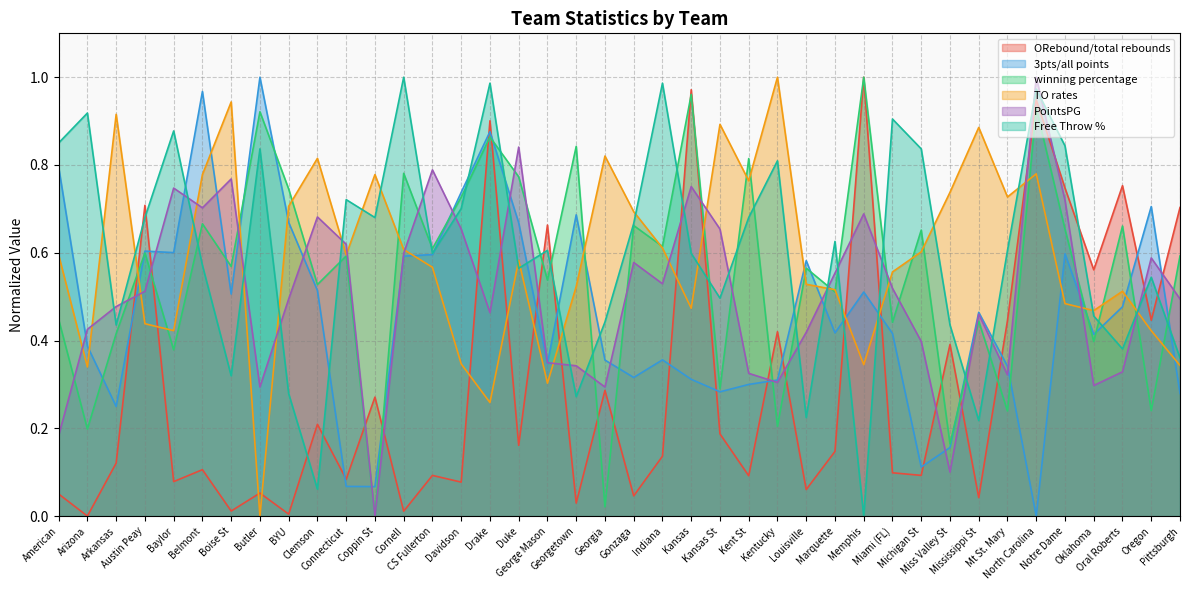

Reading left to right, what are all the values shown in this chart?

ORebound/total rebounds: American=0.1	Arizona=0.0	Arkansas=0.1	Austin Peay=0.7	Baylor=0.1	Belmont=0.1	Boise St=0.0	Butler=0.1	BYU=0.0	Clemson=0.2	Connecticut=0.1	Coppin St=0.3	Cornell=0.0	CS Fullerton=0.1	Davidson=0.1	Drake=0.9	Duke=0.2	George Mason=0.7	Georgetown=0.0	Georgia=0.3	Gonzaga=0.0	Indiana=0.1	Kansas=1.0	Kansas St=0.2	Kent St=0.1	Kentucky=0.4	Louisville=0.1	Marquette=0.1	Memphis=1.0	Miami (FL)=0.1	Michigan St=0.1	Miss Valley St=0.4	Mississippi St=0.0	Mt St. Mary=0.4	North Carolina=0.9	Notre Dame=0.7	Oklahoma=0.6	Oral Roberts=0.8	Oregon=0.4	Pittsburgh=0.7
3pts/all points: American=0.8	Arizona=0.4	Arkansas=0.2	Austin Peay=0.6	Baylor=0.6	Belmont=1.0	Boise St=0.5	Butler=1.0	BYU=0.7	Clemson=0.5	Connecticut=0.1	Coppin St=0.1	Cornell=0.6	CS Fullerton=0.6	Davidson=0.7	Drake=0.9	Duke=0.7	George Mason=0.3	Georgetown=0.7	Georgia=0.4	Gonzaga=0.3	Indiana=0.4	Kansas=0.3	Kansas St=0.3	Kent St=0.3	Kentucky=0.3	Louisville=0.6	Marquette=0.4	Memphis=0.5	Miami (FL)=0.4	Michigan St=0.1	Miss Valley St=0.2	Mississippi St=0.5	Mt St. Mary=0.3	North Carolina=0.0	Notre Dame=0.6	Oklahoma=0.4	Oral Roberts=0.5	Oregon=0.7	Pittsburgh=0.3
winning percentage: American=0.4	Arizona=0.2	Arkansas=0.4	Austin Peay=0.6	Baylor=0.4	Belmont=0.7	Boise St=0.6	Butler=0.9	BYU=0.7	Clemson=0.5	Connecticut=0.6	Coppin St=0.0	Cornell=0.8	CS Fullerton=0.6	Davidson=0.7	Drake=0.9	Duke=0.8	George Mason=0.5	Georgetown=0.8	Georgia=0.0	Gonzaga=0.7	Indiana=0.6	Kansas=1.0	Kansas St=0.3	Kent St=0.8	Kentucky=0.2	Louisville=0.6	Marquette=0.5	Memphis=1.0	Miami (FL)=0.4	Michigan St=0.7	Miss Valley St=0.2	Mississippi St=0.4	Mt St. Mary=0.2	North Carolina=0.9	Notre Dame=0.7	Oklahoma=0.4	Oral Roberts=0.7	Oregon=0.2	Pittsburgh=0.6
TO rates: American=0.6	Arizona=0.3	Arkansas=0.9	Austin Peay=0.4	Baylor=0.4	Belmont=0.8	Boise St=0.9	Butler=0.0	BYU=0.7	Clemson=0.8	Connecticut=0.6	Coppin St=0.8	Cornell=0.6	CS Fullerton=0.6	Davidson=0.3	Drake=0.3	Duke=0.6	George Mason=0.3	Georgetown=0.5	Georgia=0.8	Gonzaga=0.7	Indiana=0.6	Kansas=0.5	Kansas St=0.9	Kent St=0.8	Kentucky=1.0	Louisville=0.5	Marquette=0.5	Memphis=0.3	Miami (FL)=0.6	Michigan St=0.6	Miss Valley St=0.7	Mississippi St=0.9	Mt St. Mary=0.7	North Carolina=0.8	Notre Dame=0.5	Oklahoma=0.5	Oral Roberts=0.5	Oregon=0.4	Pittsburgh=0.3
PointsPG: American=0.2	Arizona=0.4	Arkansas=0.5	Austin Peay=0.5	Baylor=0.7	Belmont=0.7	Boise St=0.8	Butler=0.3	BYU=0.5	Clemson=0.7	Connecticut=0.6	Coppin St=0.0	Cornell=0.6	CS Fullerton=0.8	Davidson=0.7	Drake=0.5	Duke=0.8	George Mason=0.3	Georgetown=0.3	Georgia=0.3	Gonzaga=0.6	Indiana=0.5	Kansas=0.8	Kansas St=0.7	Kent St=0.3	Kentucky=0.3	Louisville=0.4	Marquette=0.6	Memphis=0.7	Miami (FL)=0.5	Michigan St=0.4	Miss Valley St=0.1	Mississippi St=0.5	Mt St. Mary=0.3	North Carolina=1.0	Notre Dame=0.7	Oklahoma=0.3	Oral Roberts=0.3	Oregon=0.6	Pittsburgh=0.5
Free Throw %: American=0.9	Arizona=0.9	Arkansas=0.4	Austin Peay=0.7	Baylor=0.9	Belmont=0.6	Boise St=0.3	Butler=0.8	BYU=0.3	Clemson=0.1	Connecticut=0.7	Coppin St=0.7	Cornell=1.0	CS Fullerton=0.6	Davidson=0.7	Drake=1.0	Duke=0.6	George Mason=0.6	Georgetown=0.3	Georgia=0.4	Gonzaga=0.7	Indiana=1.0	Kansas=0.6	Kansas St=0.5	Kent St=0.7	Kentucky=0.8	Louisville=0.2	Marquette=0.6	Memphis=0.0	Miami (FL)=0.9	Michigan St=0.8	Miss Valley St=0.4	Mississippi St=0.2	Mt St. Mary=0.6	North Carolina=1.0	Notre Dame=0.8	Oklahoma=0.5	Oral Roberts=0.4	Oregon=0.5	Pittsburgh=0.4